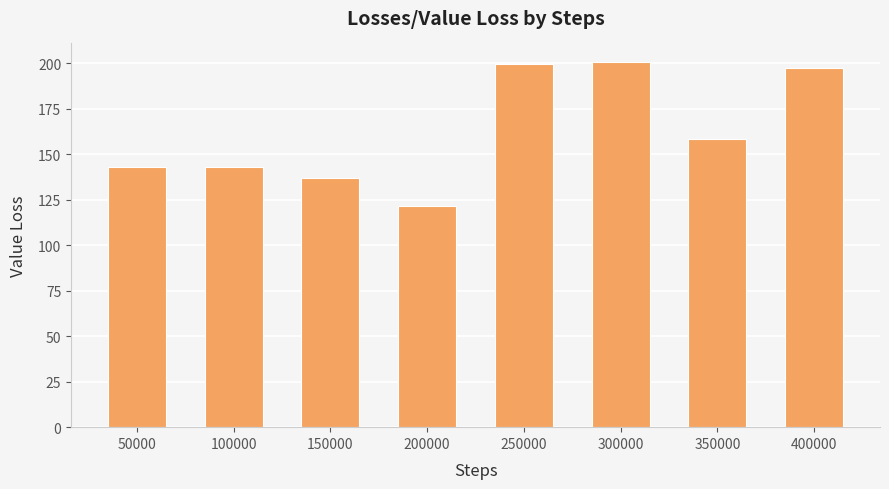

True or false: the data shows 50.5 at 50000.

False